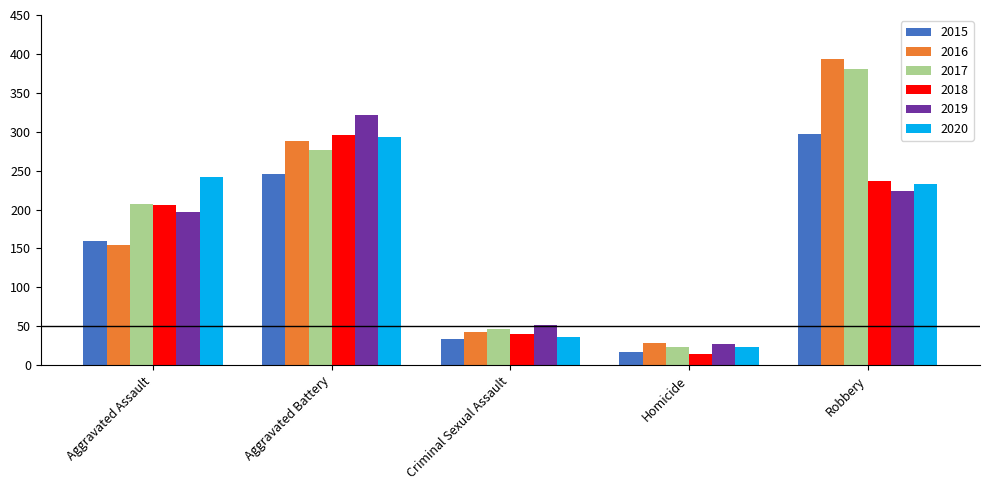

What are all the series names shown in the legend?

2015, 2016, 2017, 2018, 2019, 2020